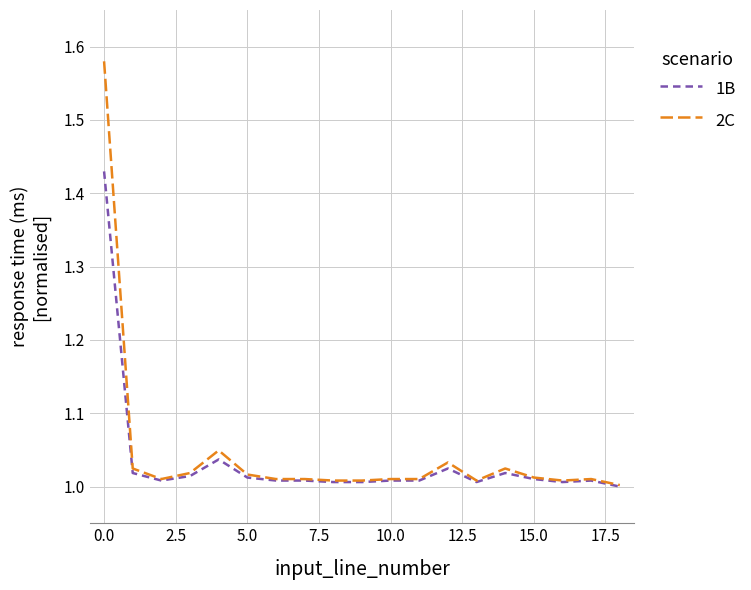

How many lines are shown in the chart?

2